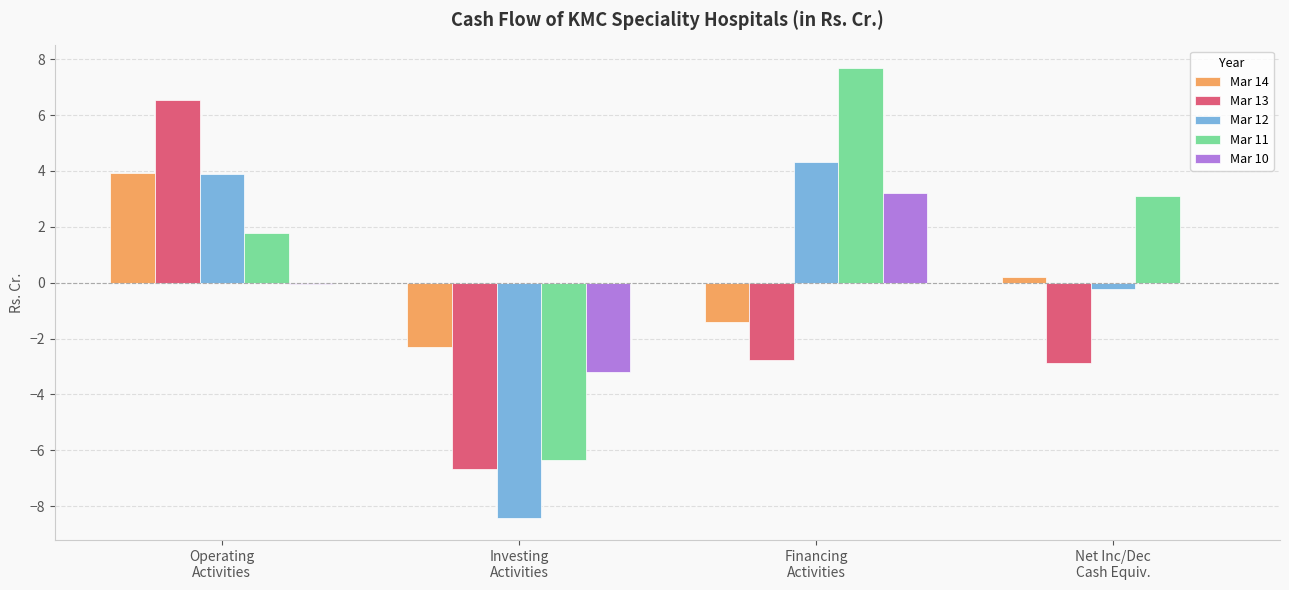

Are the bars horizontal?

No